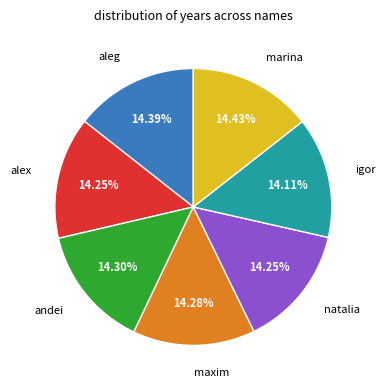

Is there a majority slice in this chart?

No